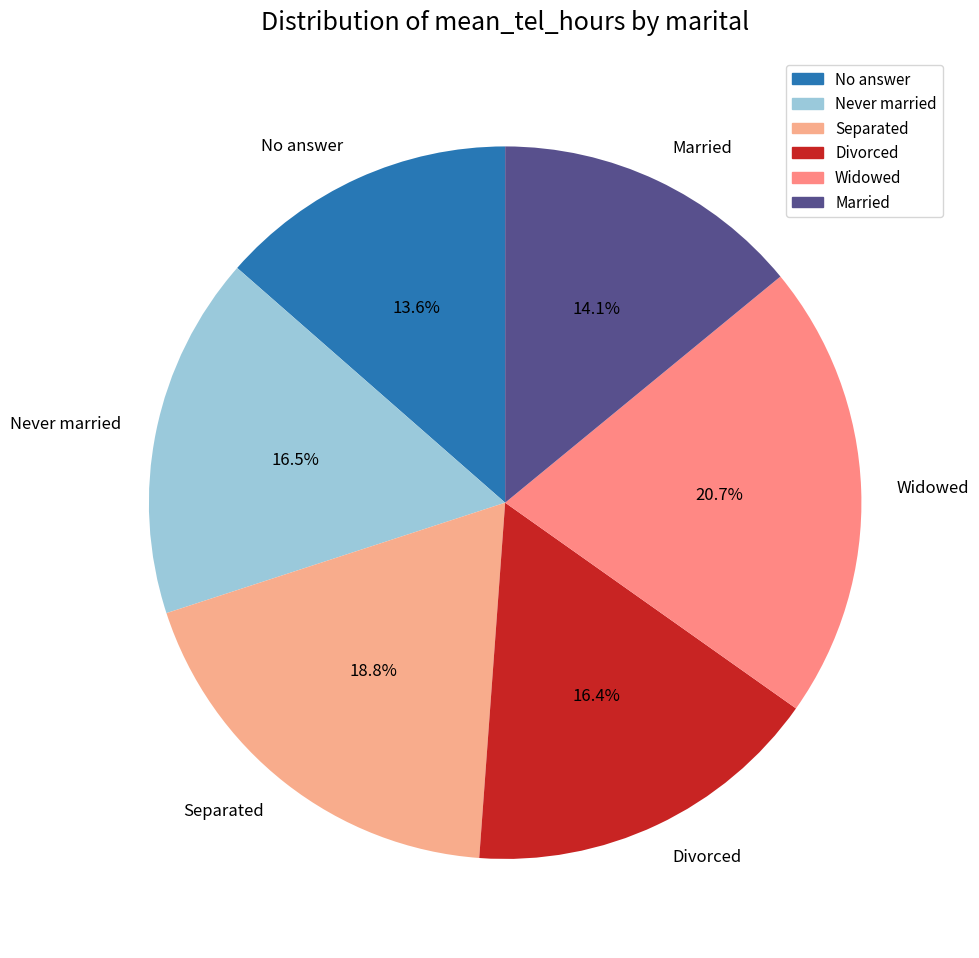

Count the number of slices in the pie.

6